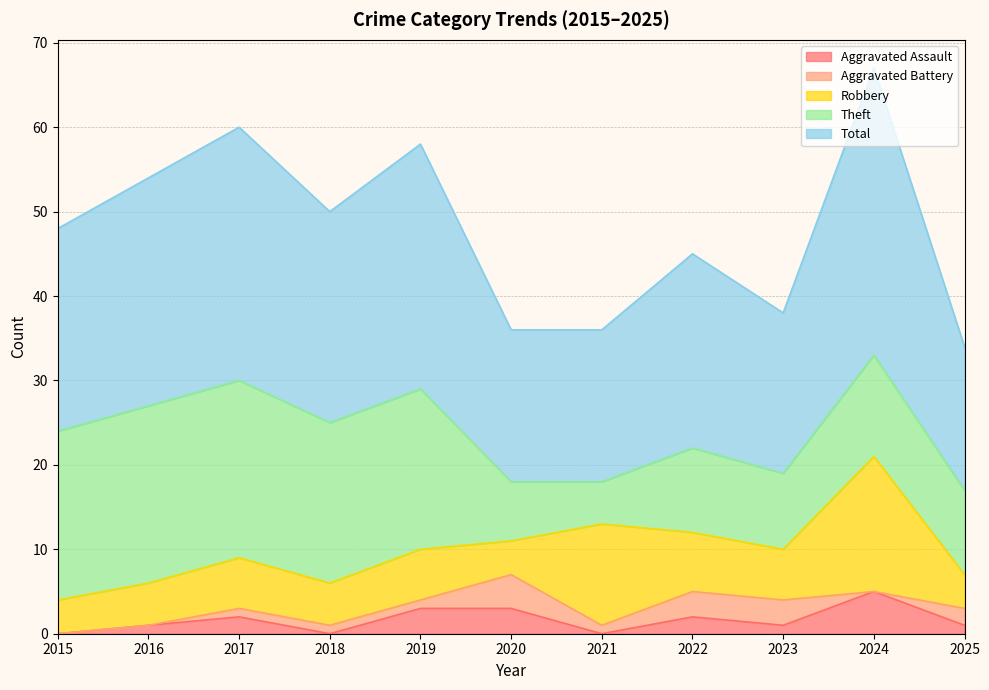

List the labels in order of Total value, smallest first.

2025, 2020, 2021, 2023, 2022, 2015, 2018, 2016, 2019, 2017, 2024